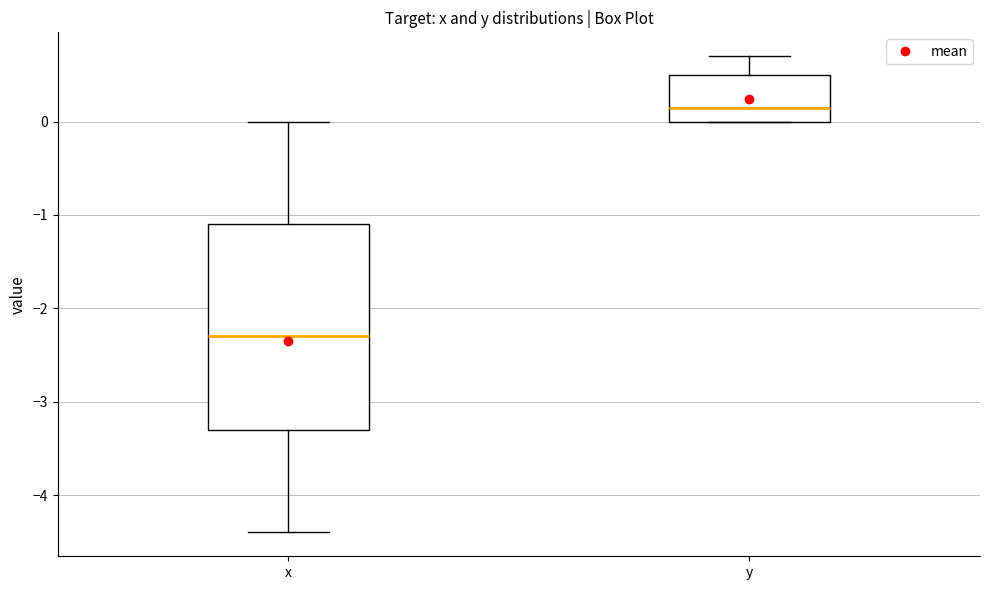

Where is the upper edge of the box for y on the y-axis? The values are not printed on the chart, so give them approximately, as read against the axis.

0.5